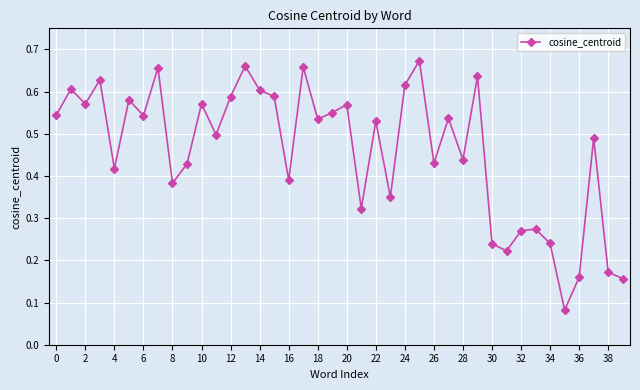

What is the sum of all values?

18.4